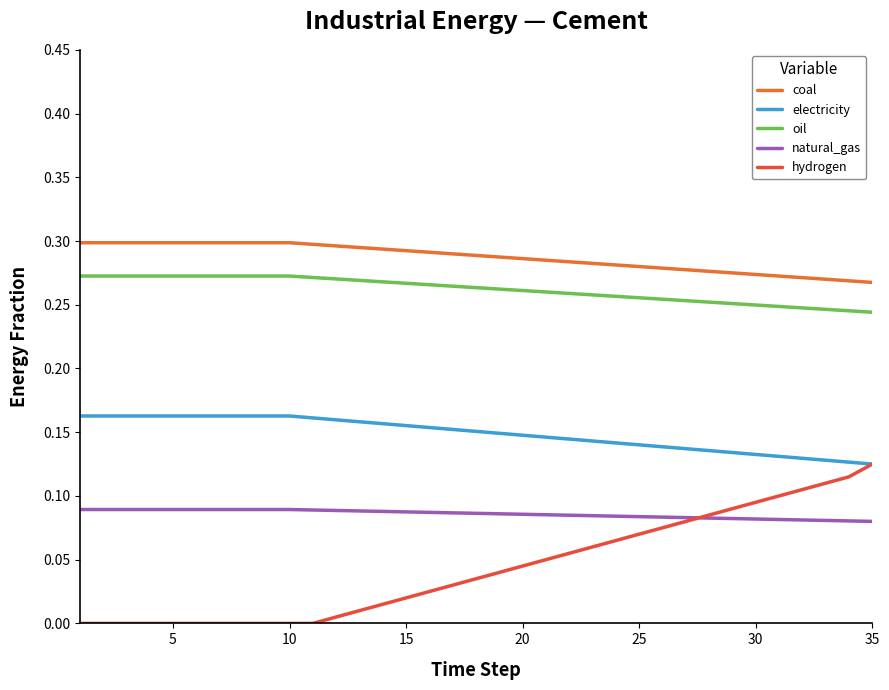

Does the chart have visible grid lines?

No